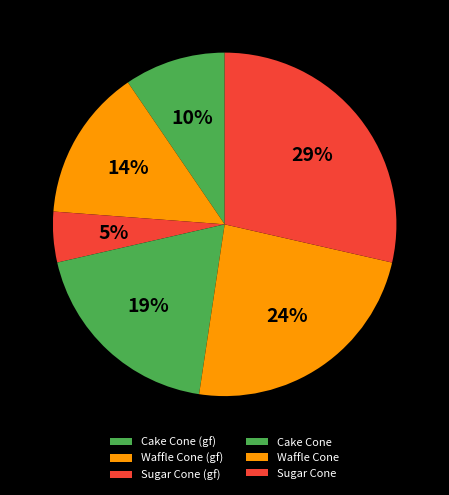

What percentage is the Sugar Cone (gf) slice, to the nearest percent?

5%